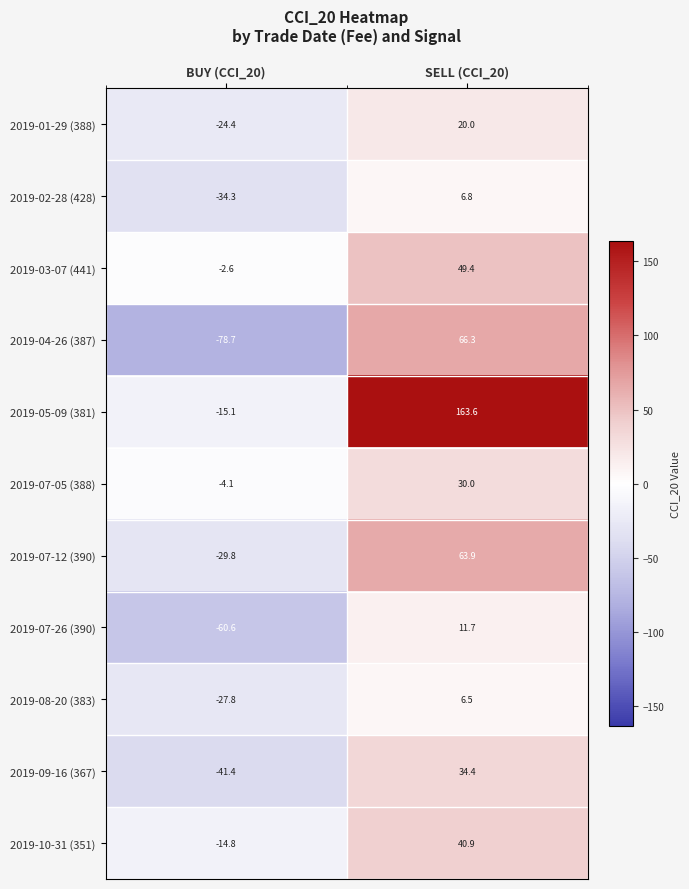

Which series changed the most between BUY (CCI_20) and SELL (CCI_20)?

2019-05-09 (381)